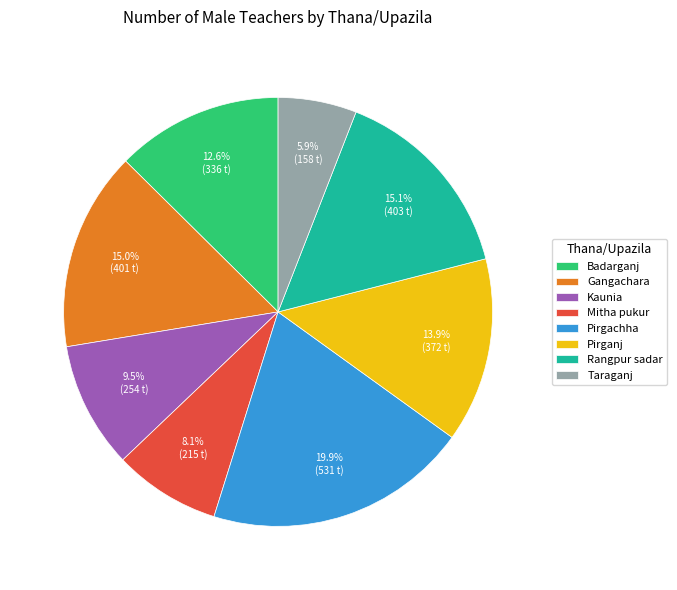

Is it true that Rangpur sadar is 15% of the pie?

True